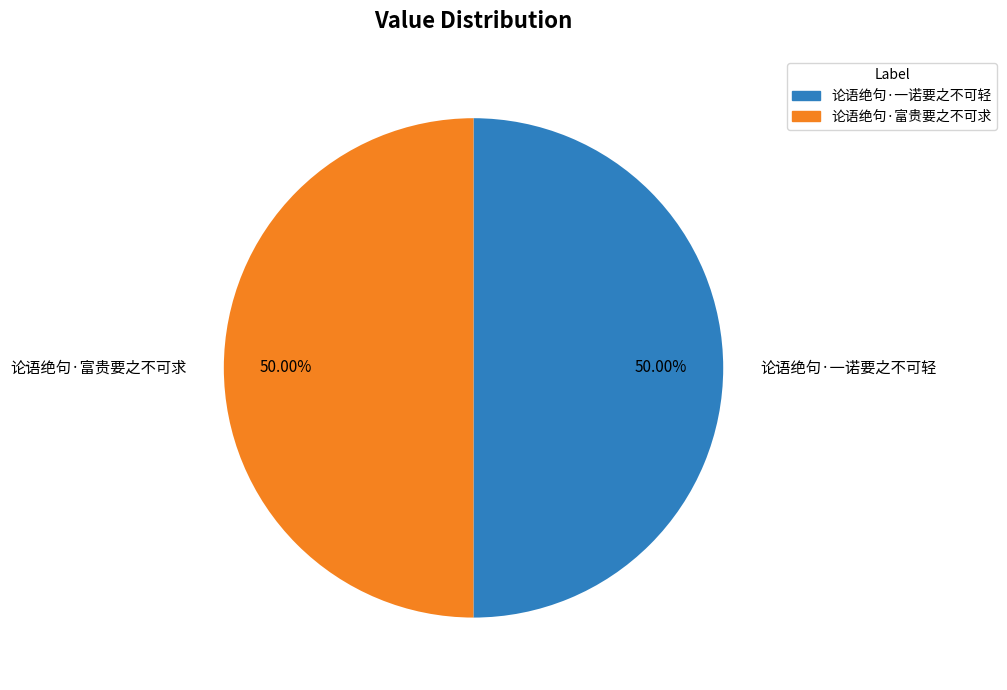

True or false: 论语绝句·富贵要之不可求 accounts for 57% of the total.

False